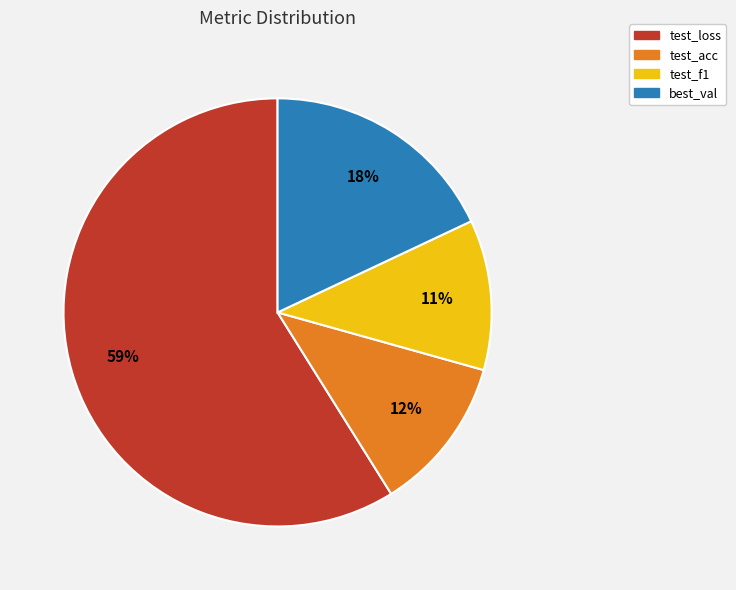

Between test_loss and best_val, which is larger?

test_loss